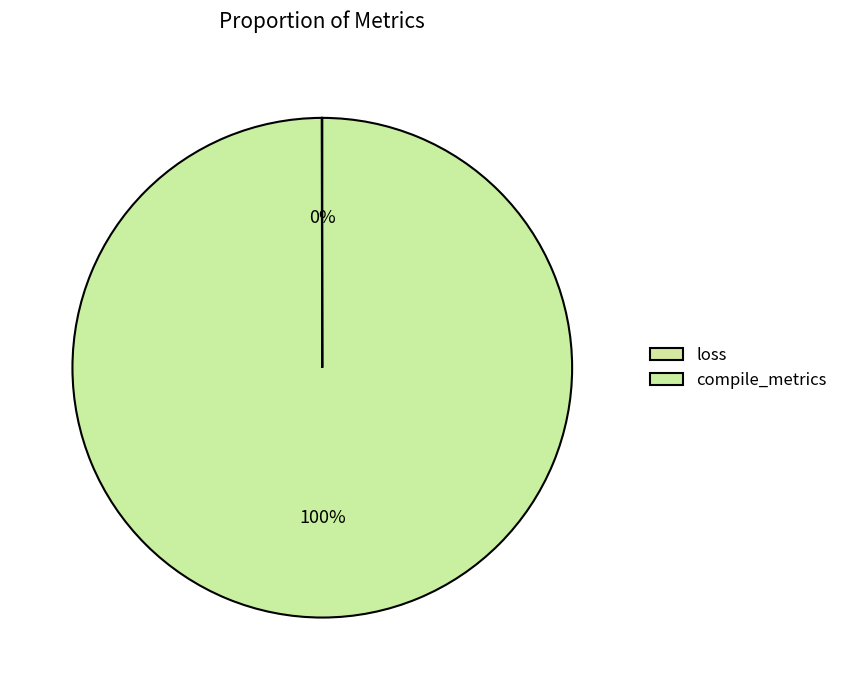

To the nearest percent, what is the combined percentage of compile_metrics and loss?

100%